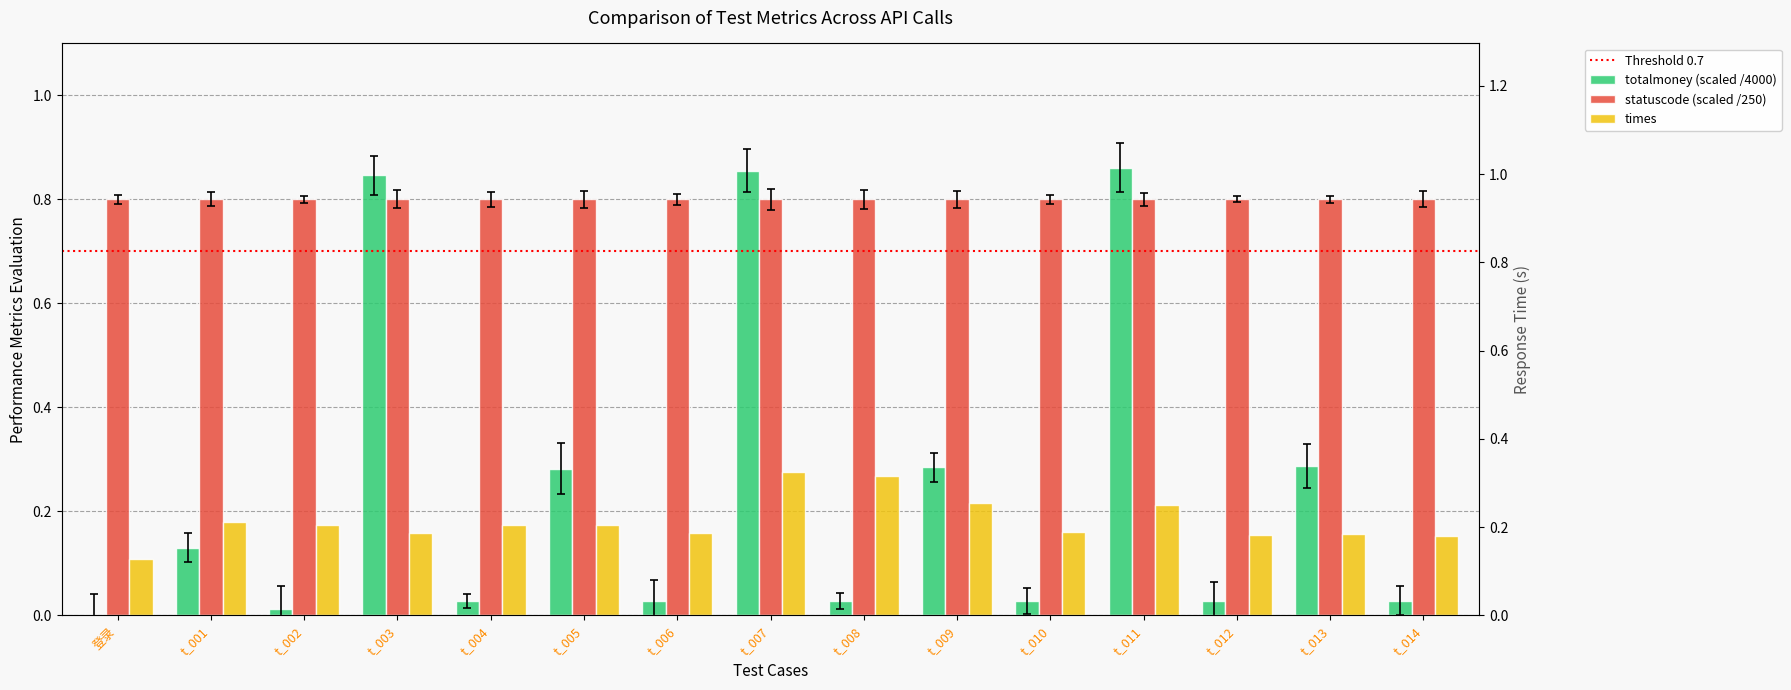

What is the difference between the totalmoney values at t_012 and t_001?

0.1